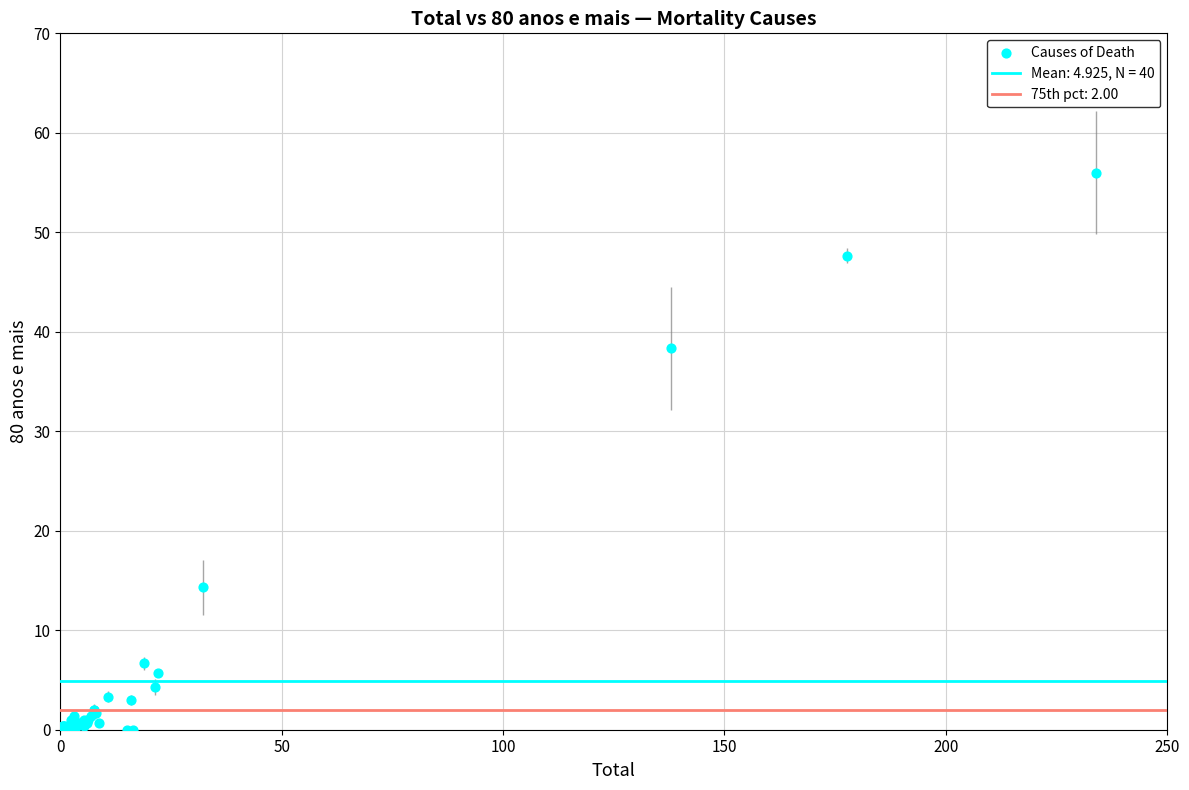

What Y value in the scatter plot is closest to 28?

38.3